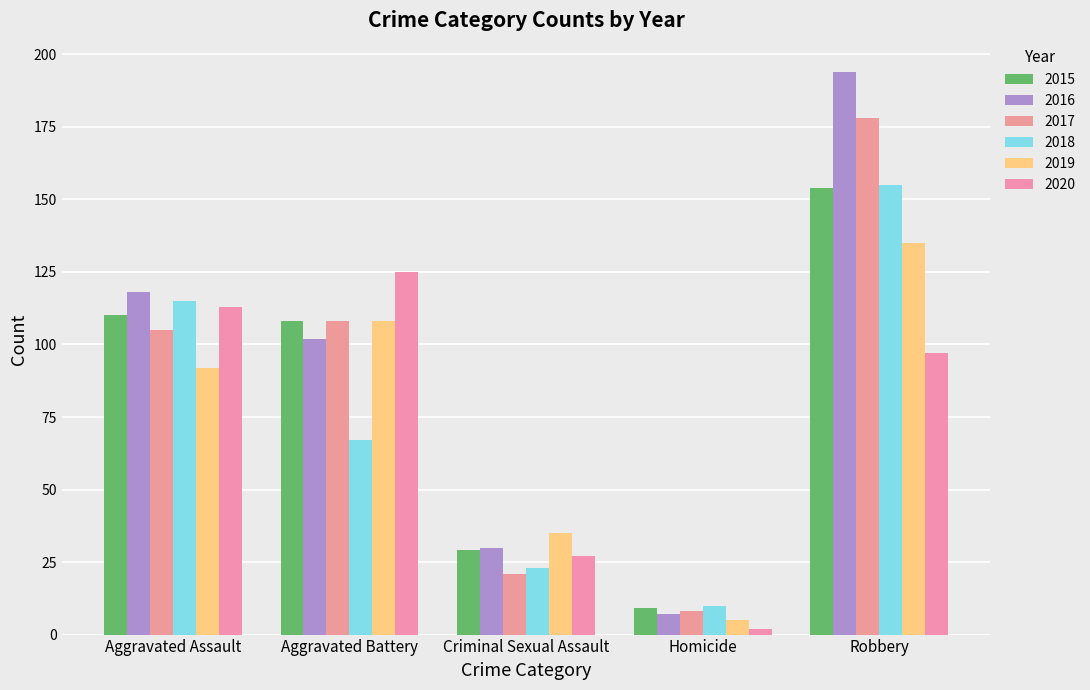

Is the value of 2018 at Aggravated Assault greater than the value of 2020 at Aggravated Assault?

Yes